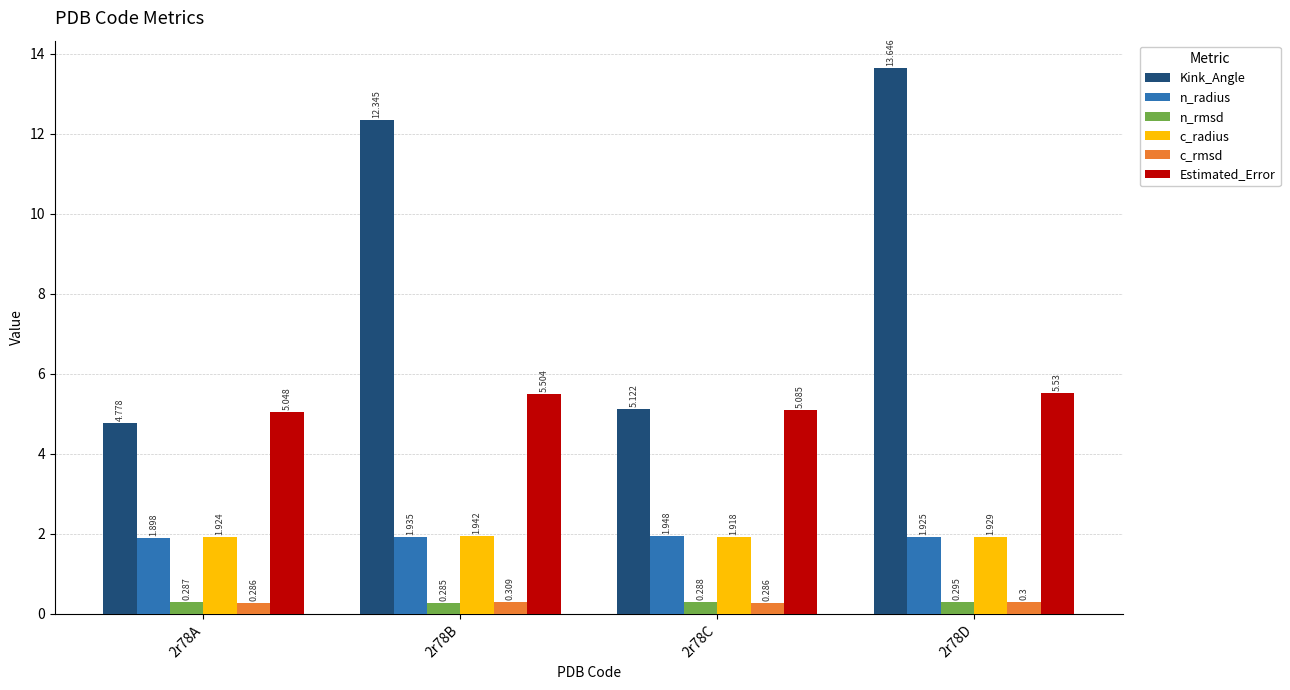

How many series are shown in this chart?

6